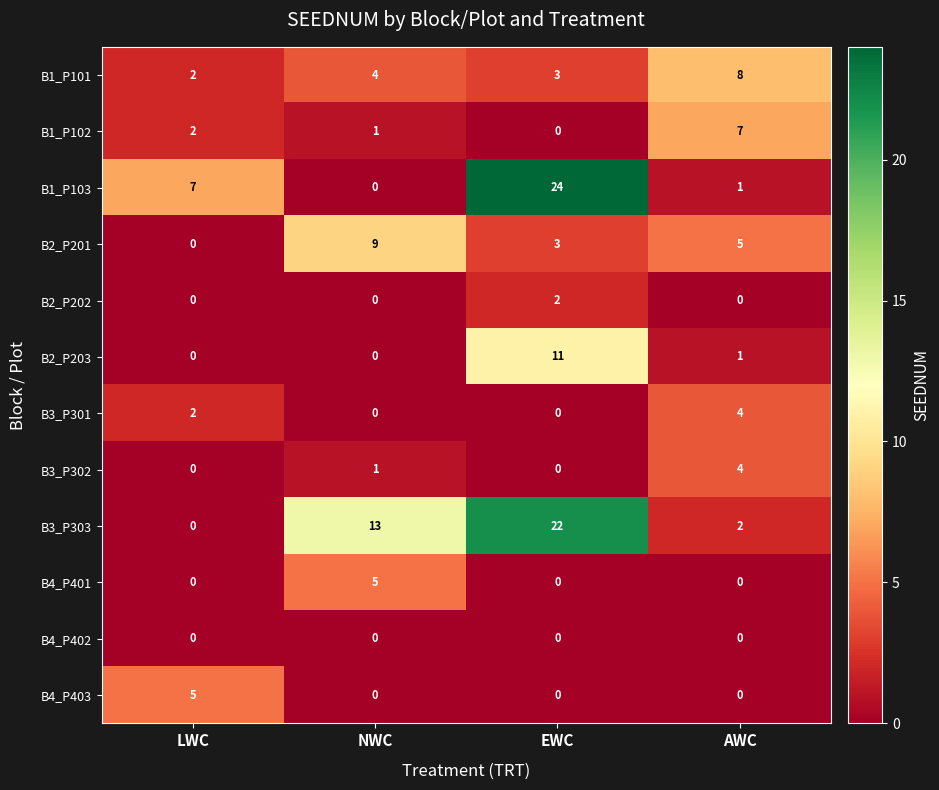

At which category does the chart reach its peak across all series?

EWC